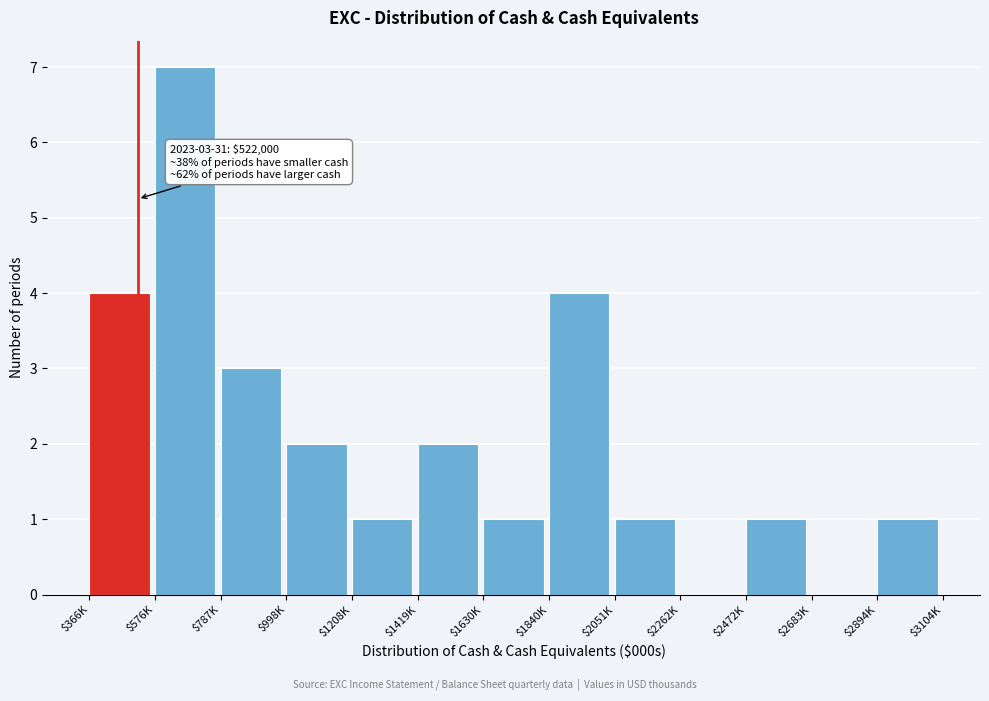

What is the approximate value at $576K?

7